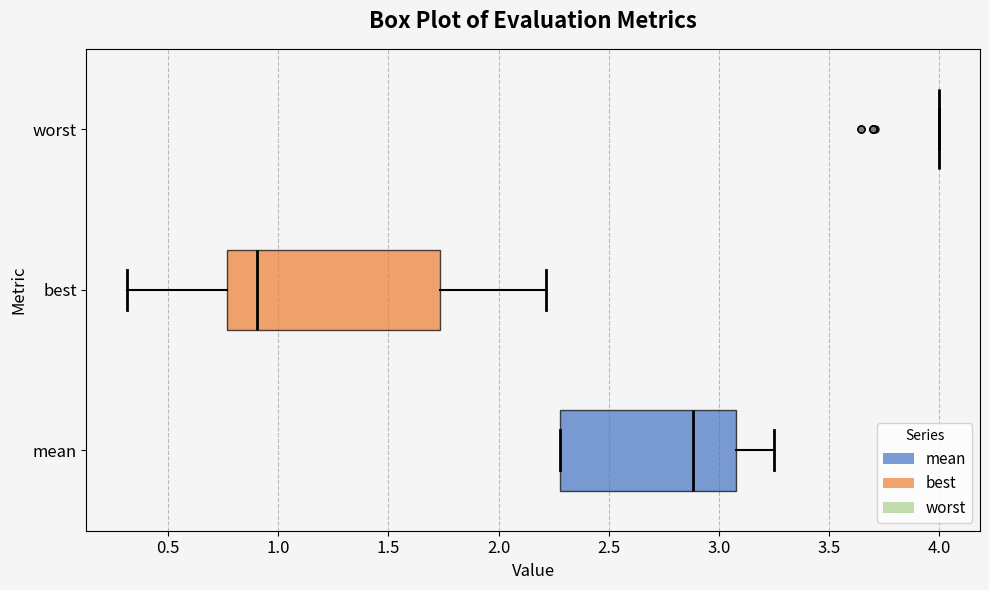

Reading bottom to top, transcribe this box plot: for each box, give where its median line is, the range the box spans, and where its two whiskers end, as read against the x-axis. The values are not printed on the chart, so give them approximately, as read against the axis.

mean: median 2.90, box 2.30 to 3.10, whiskers 2.30 to 3.25
best: median 0.90, box 0.75 to 1.75, whiskers 0.30 to 2.20
worst: box collapsed to a line at 4.00, whiskers 4.00 to 4.00